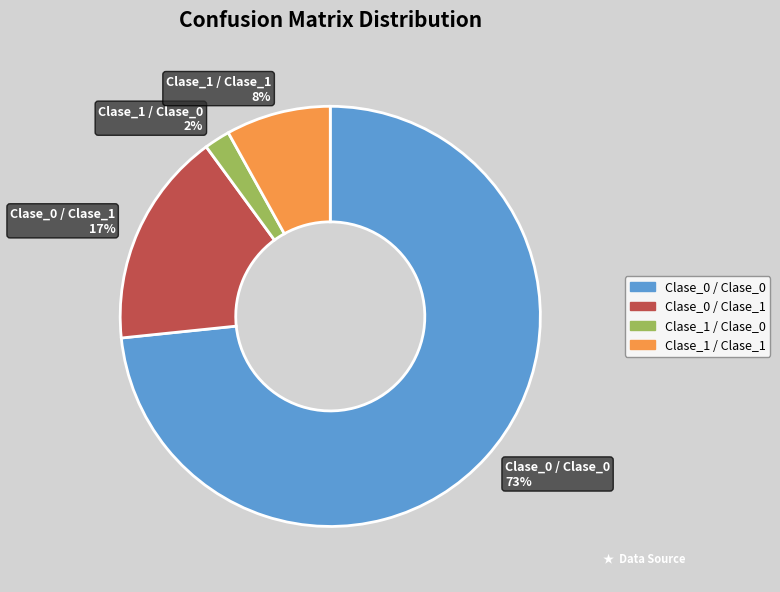

Approximately how many times larger is the value at Clase_1 / Clase_0 compared to Clase_0 / Clase_1?

0.1